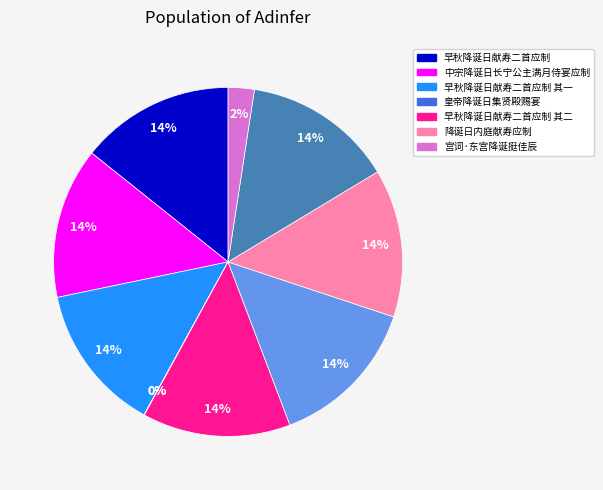

To the nearest percent, what is the difference between the largest and smallest slice percentages?

14%